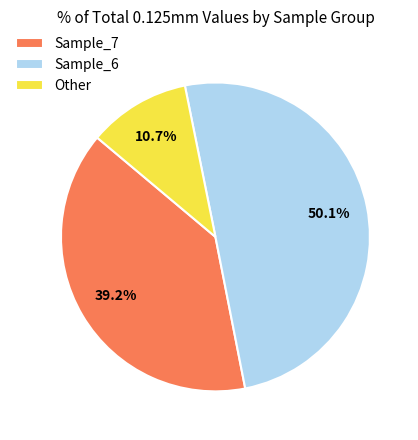

Rank the categories by value from highest to lowest.

Sample_6, Sample_7, Other